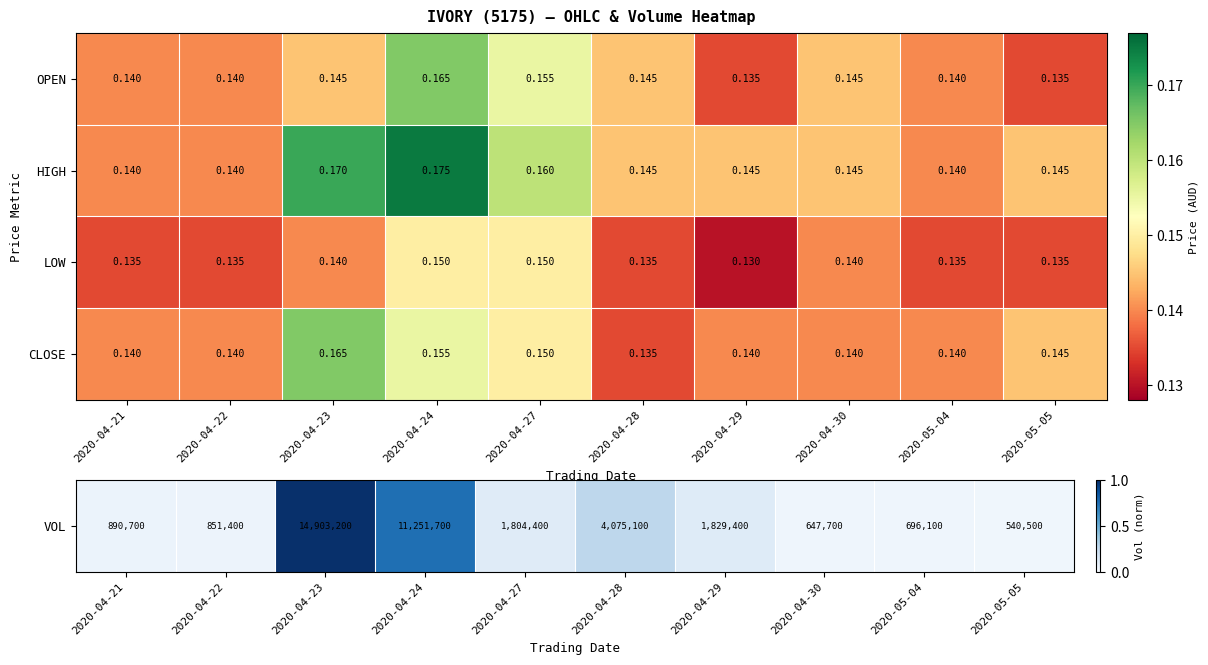

Between 2020-04-23 and 2020-04-28, which series saw the biggest shift?

CLOSE